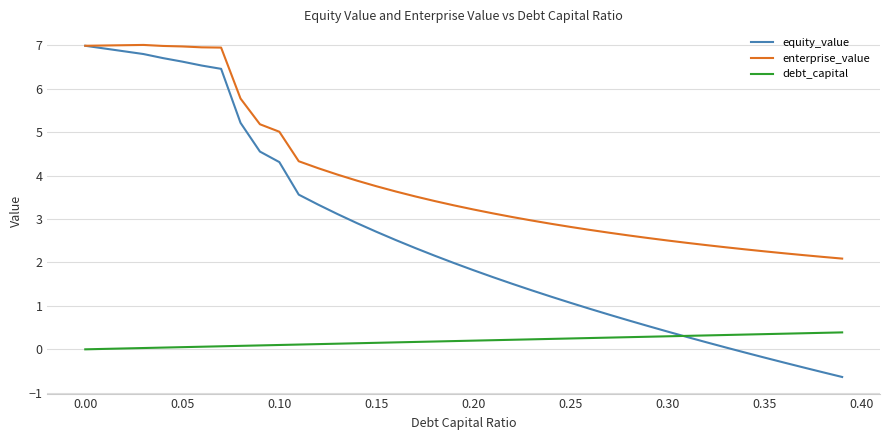

True or false: enterprise_value and debt_capital intersect in this chart.

False